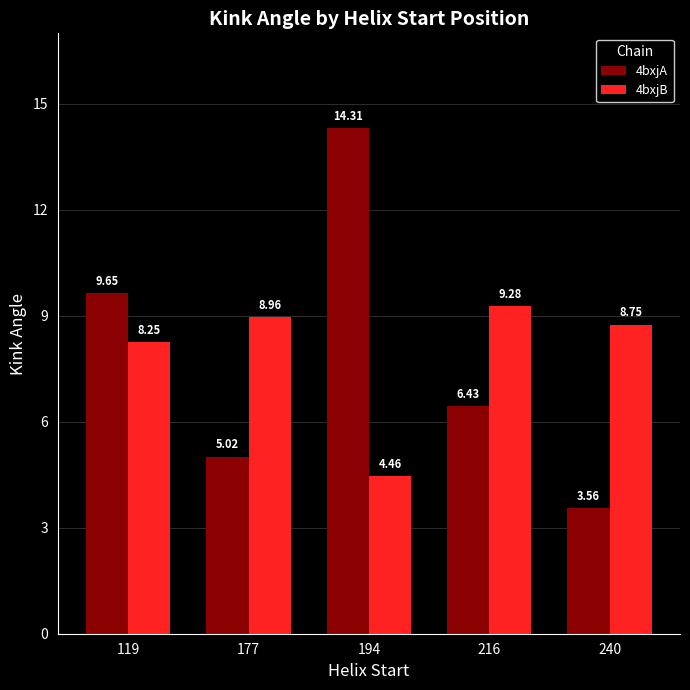

What is the difference between the maximum and second lowest values in the 4bxjA series?

9.3